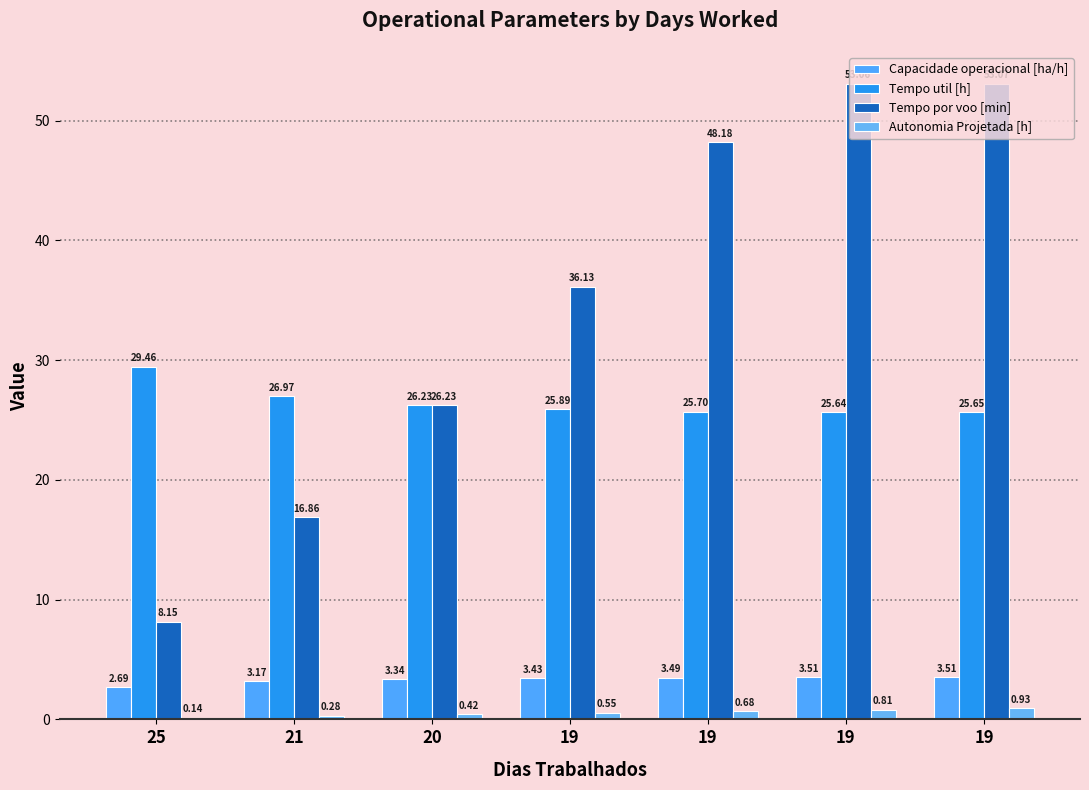

Which has a higher value, 25 or 20?

20